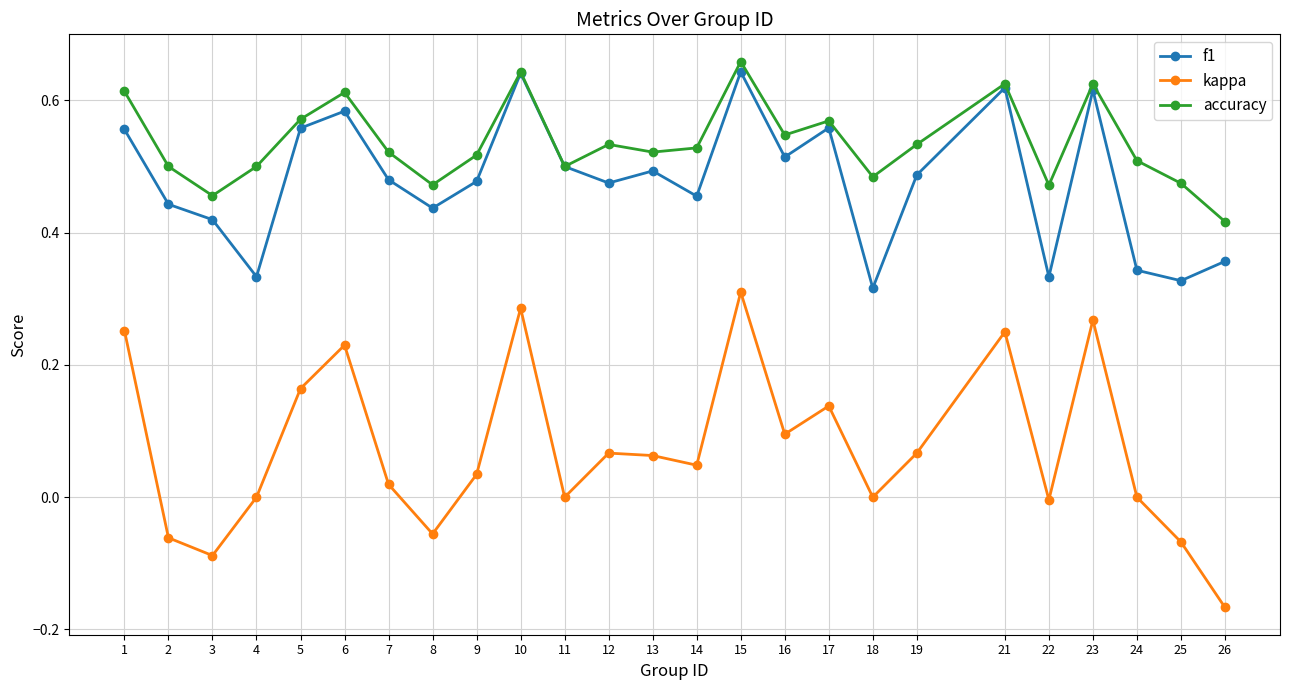

Which series has the widest spread of values?

kappa